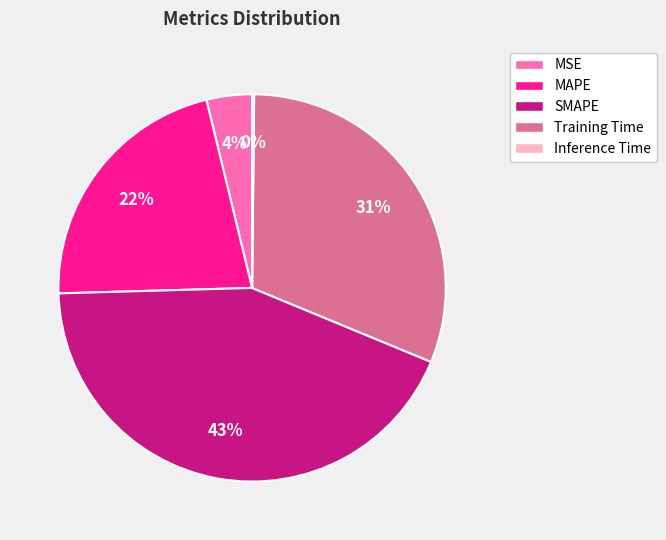

Is it true that MAPE is 31% of the pie?

False